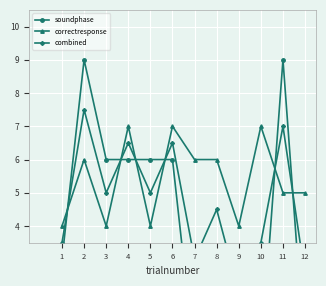

What is the value of the correctresponse point at the 9th from the left?

4